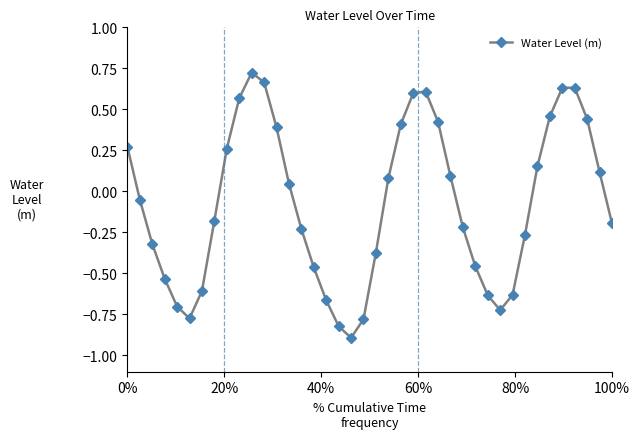

What is the minimum value shown in the chart?

-0.9